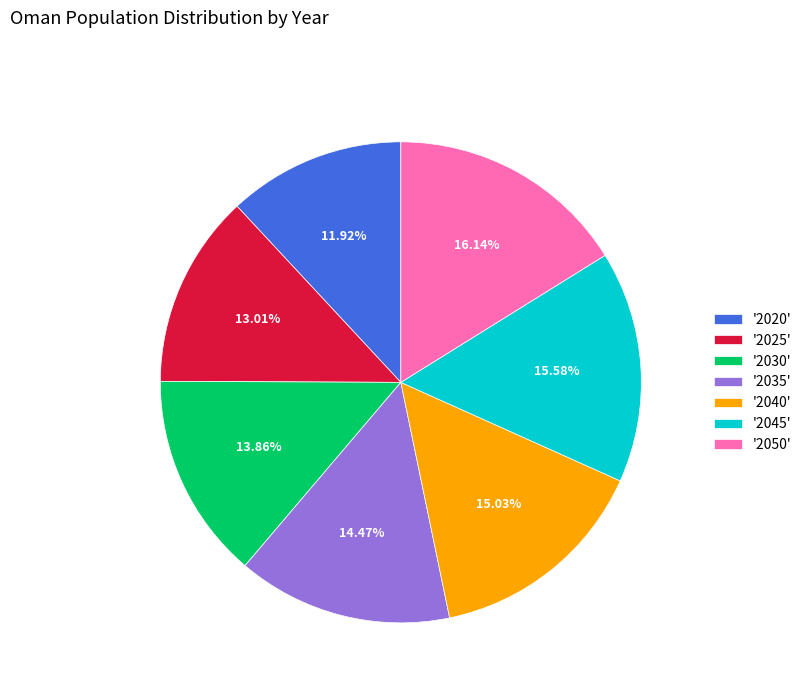

Which has a higher value, '2045' or '2020'?

'2045'